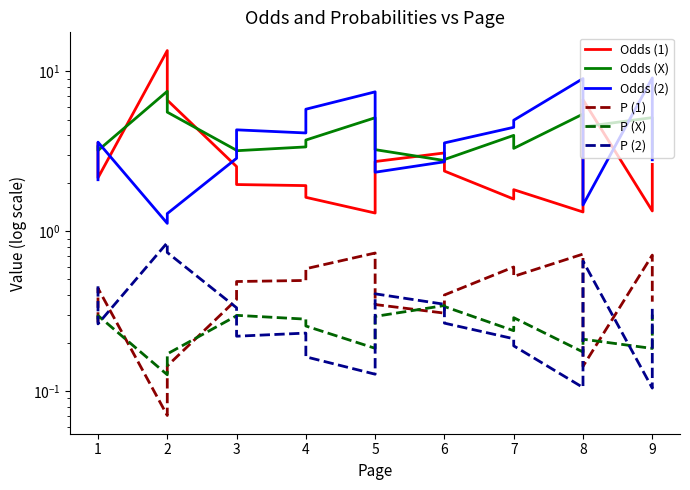

The Odds (2) series shows 3.6 at 6. True or false?

True